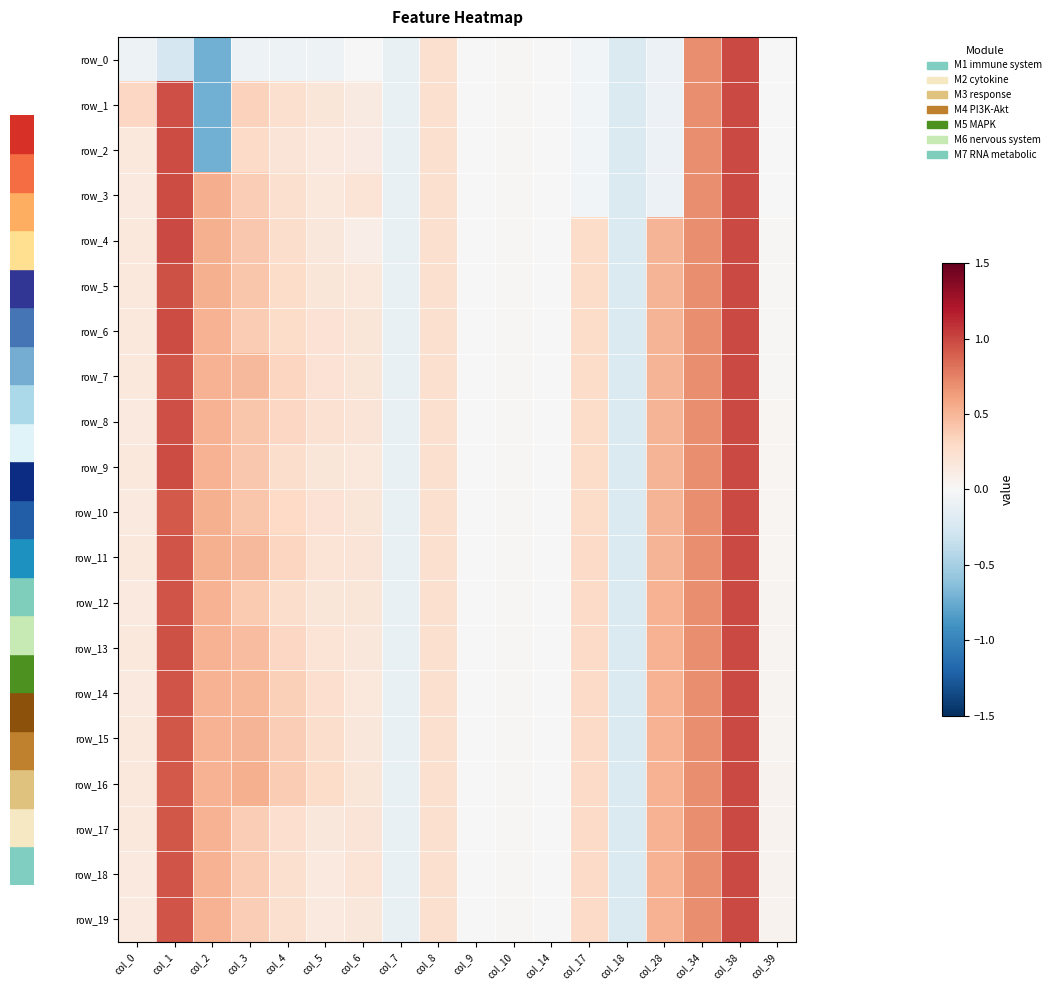

What is the sum of all row_3 values?

4.1